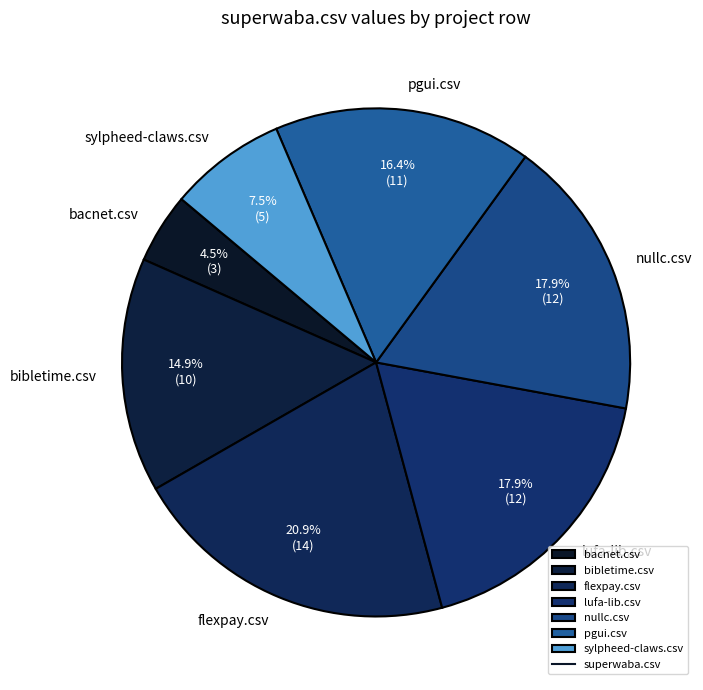

To the nearest percent, what is the average slice percentage?

14%